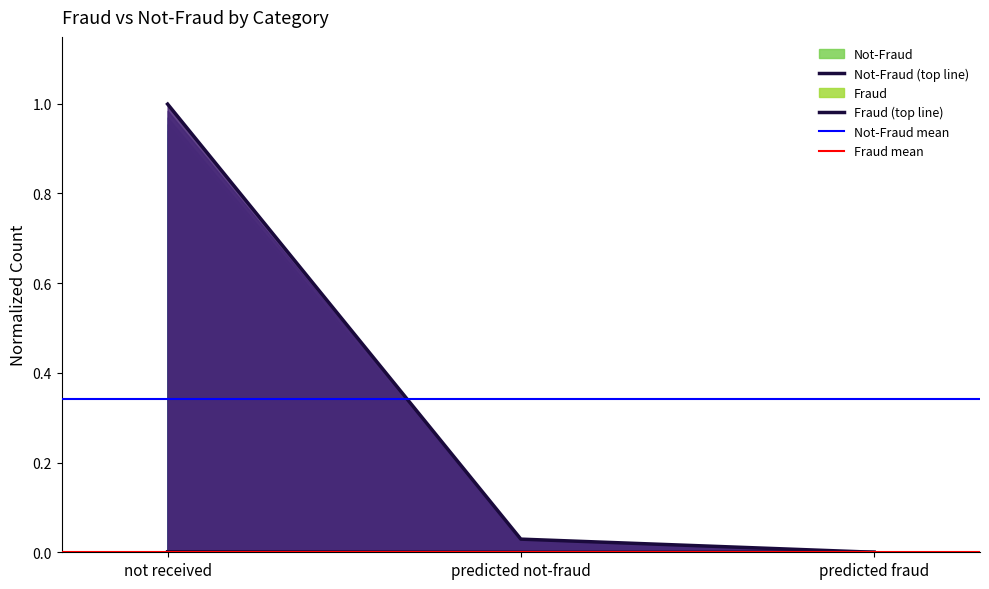

Does the chart display data point markers on the line(s)?

No